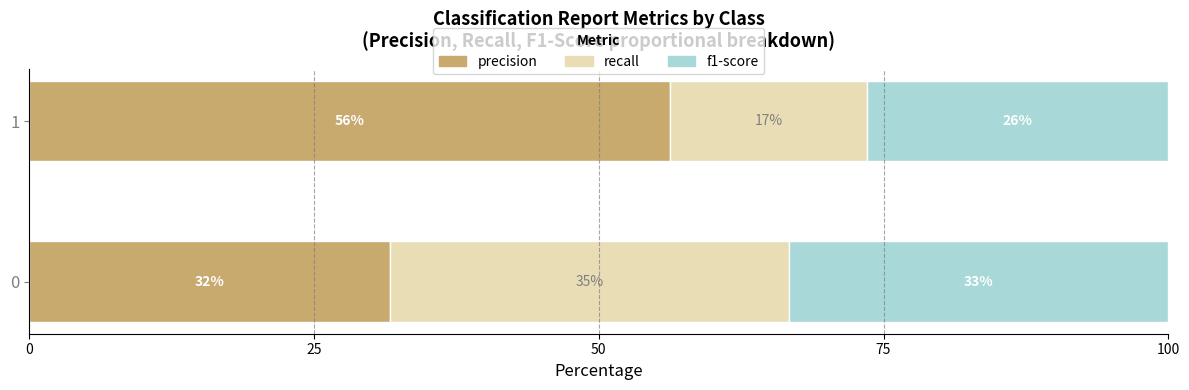

What is the lowest value of the precision series?

31.7